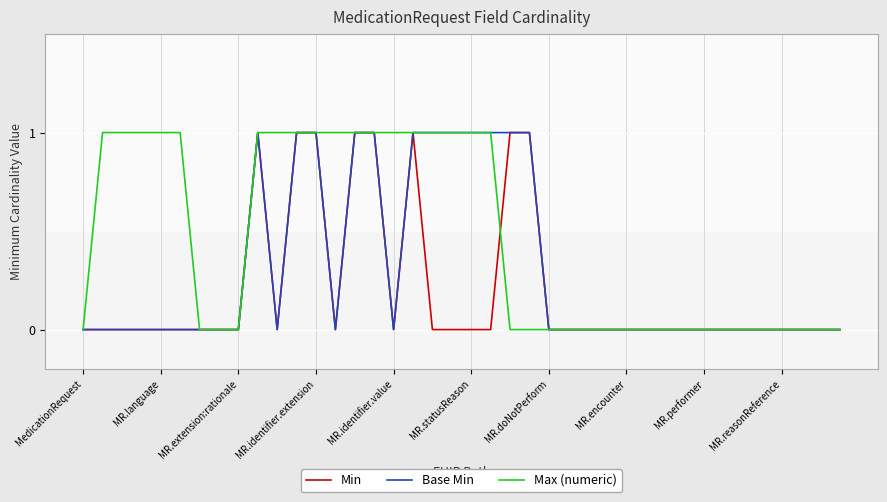

Count the Base Min values in the range 0 to 1.

40